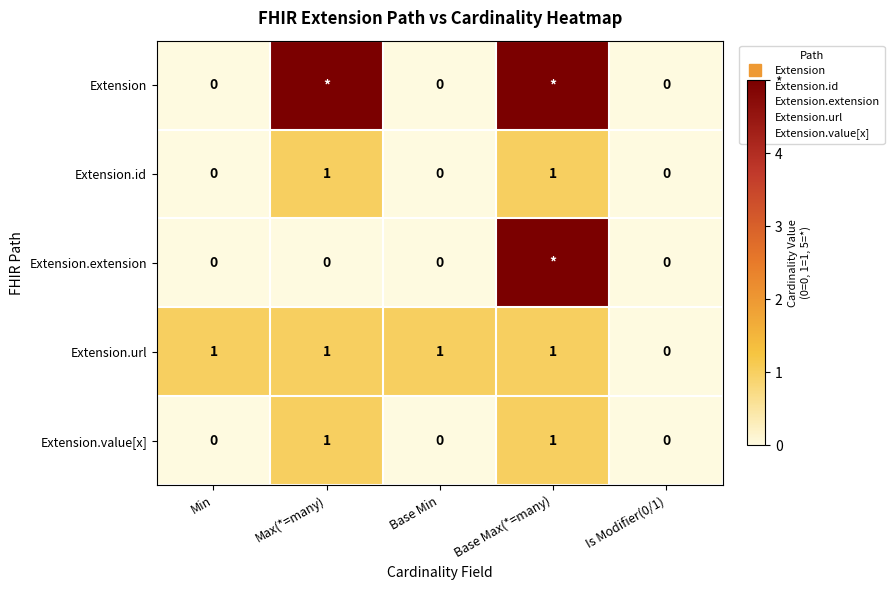

How many values in the Extension.extension series exceed 0?

1